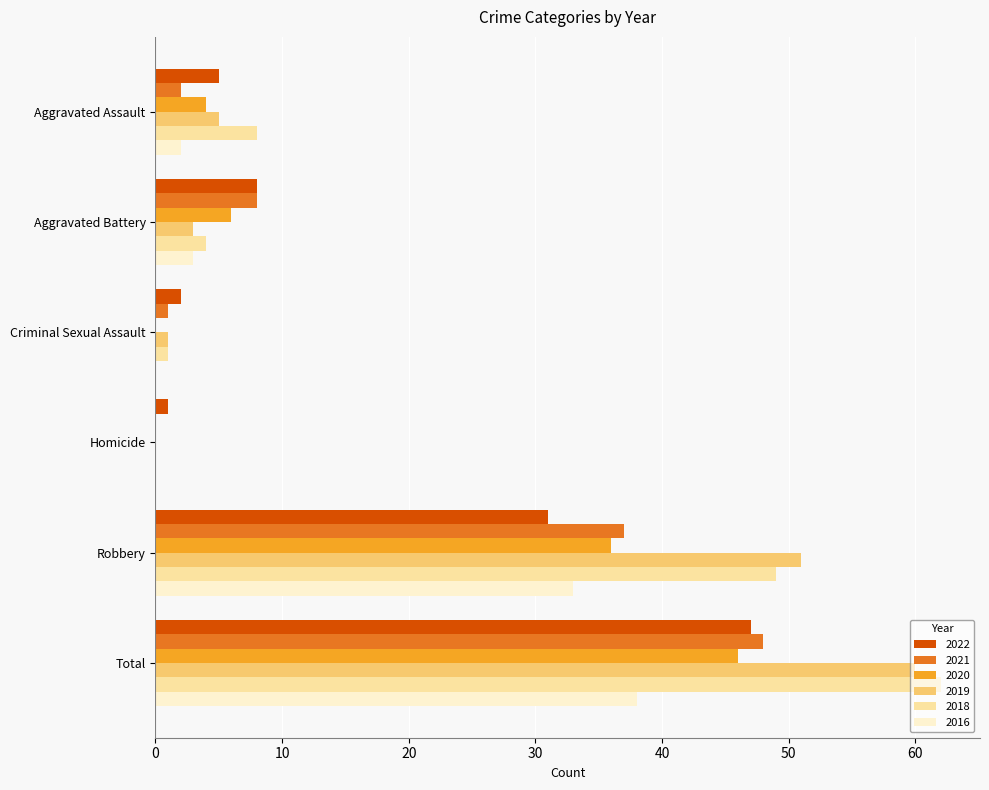

What is the maximum value for 2020?

46